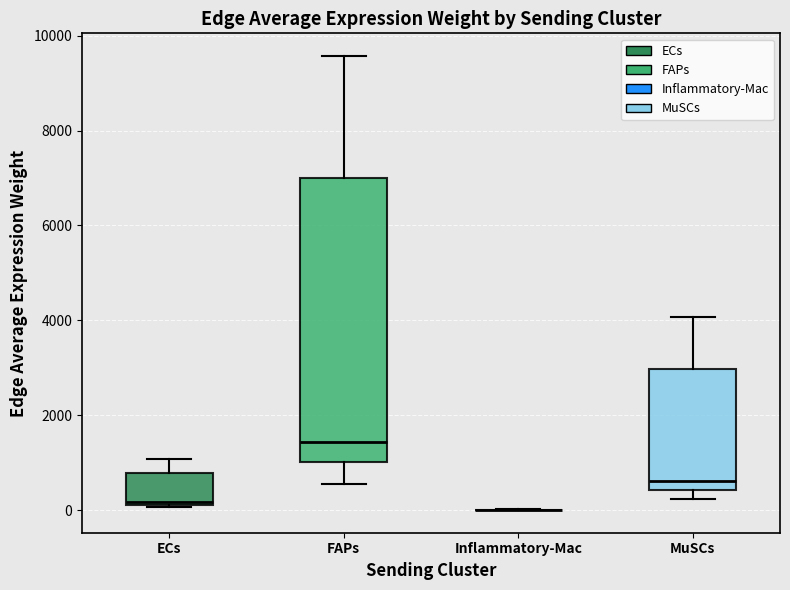

Reading left to right, transcribe this box plot: for each box, give where its median line is, the range the box spans, and where its two whiskers end, as read against the y-axis. The values are not printed on the chart, so give them approximately, as read against the axis.

ECs: median 200, box 200 to 800, whiskers 0 to 1000
FAPs: median 1400, box 1000 to 7000, whiskers 600 to 9600
Inflammatory-Mac: box collapsed to a line at 0, whiskers 0 to 0
MuSCs: median 600, box 400 to 3000, whiskers 200 to 4000